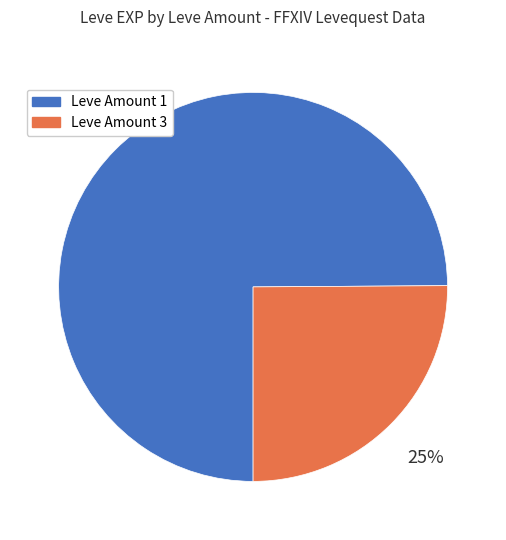

Combined, do Leve Amount 3 and Leve Amount 1 account for over 50%?

Yes